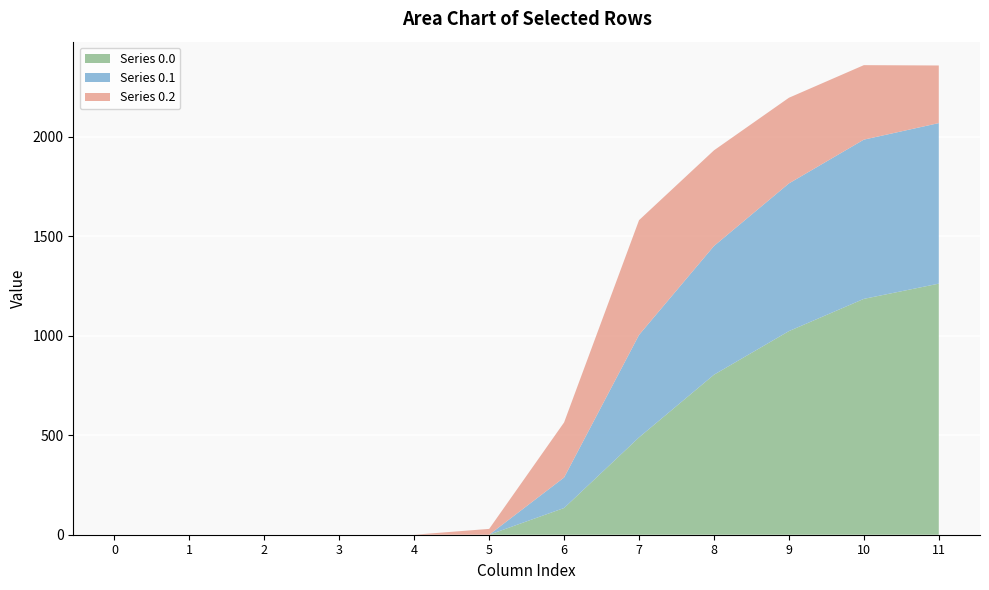

Reading right to left, extract all data points from this chart.

row_0: 1261.6	1185.2	1023.2	804.0	489.3	134.3	0.0	0.0	0.0	0.0	0.0	0.0
row_1: 806.9	800.2	742.1	646.9	514.8	153.2	0.0	0.0	0.0	0.0	0.0	0.0
row_2: 289.5	374.4	430.5	480.7	576.6	276.9	29.3	0.0	0.0	0.0	0.0	0.0